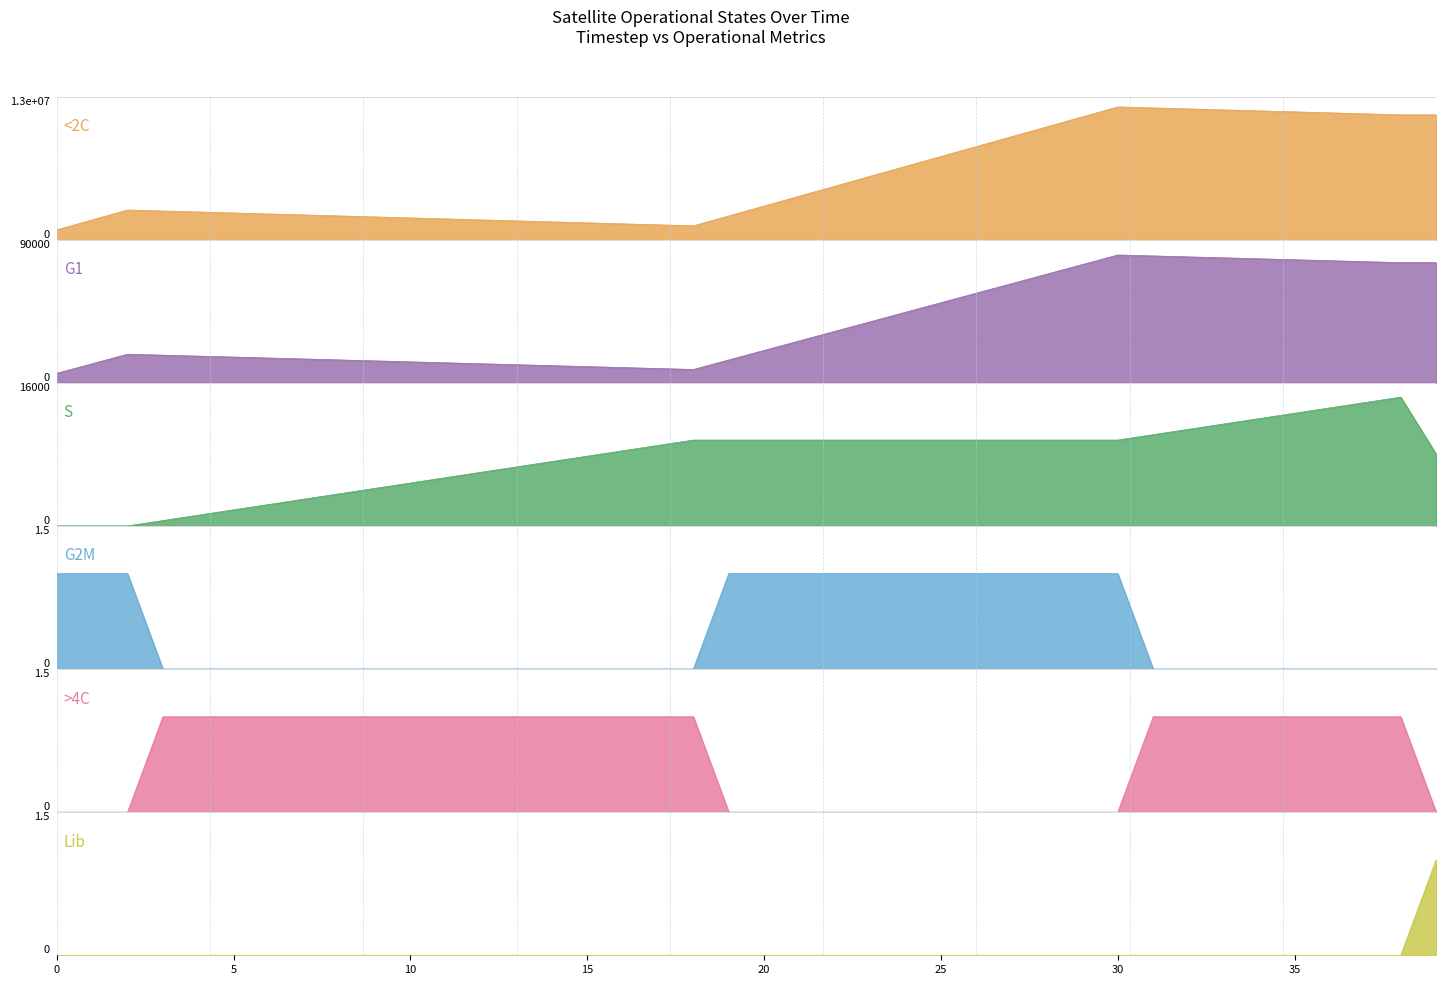

What is the total value across all series at 15?

1550341